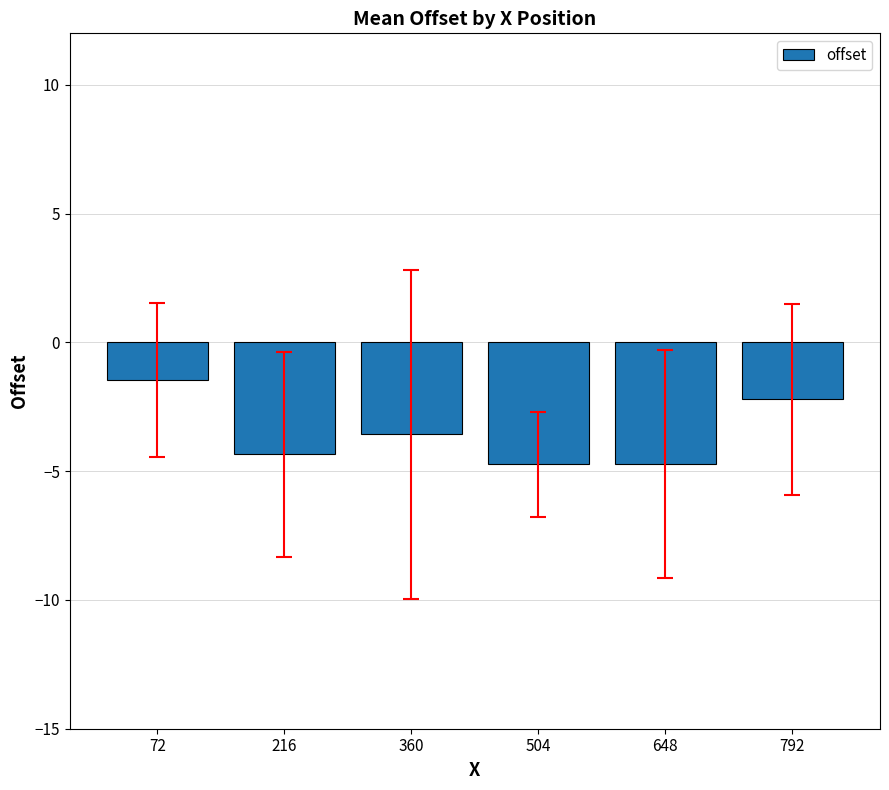

The value at 72 is -0.5. True or false?

False